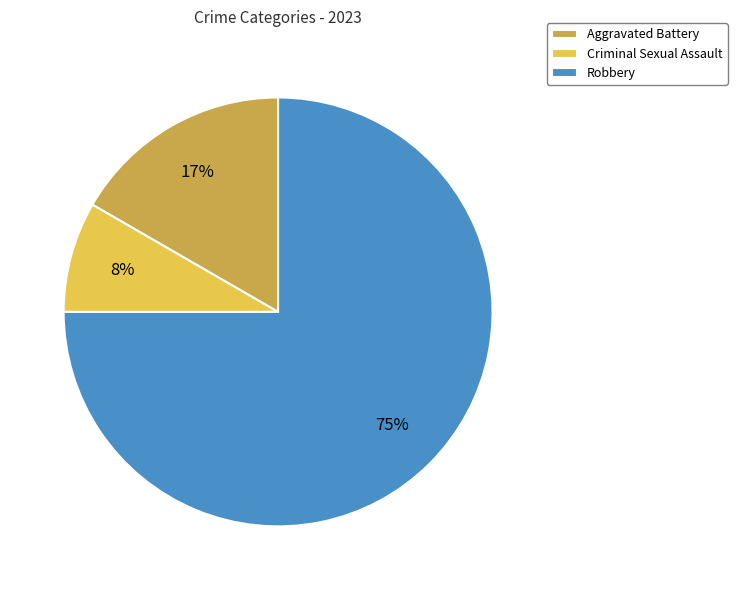

Rank the categories by value from lowest to highest.

Criminal Sexual Assault, Aggravated Battery, Robbery